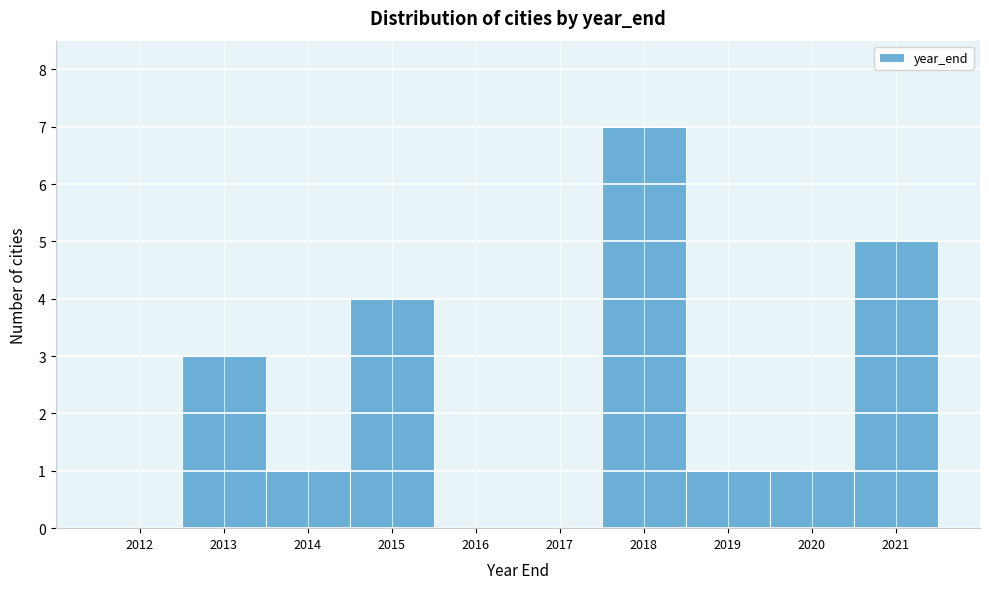

Over which range of the x-axis is the bar tallest?

2017.5 to 2018.5